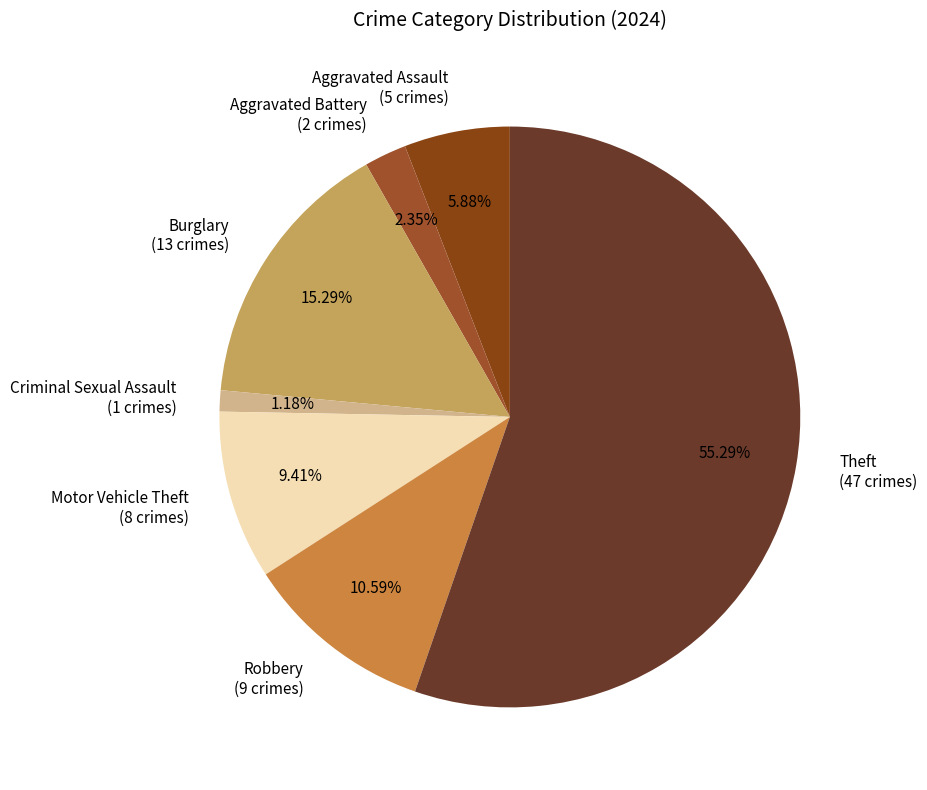

To the nearest percent, what percentage of the pie is Aggravated Assault?

6%